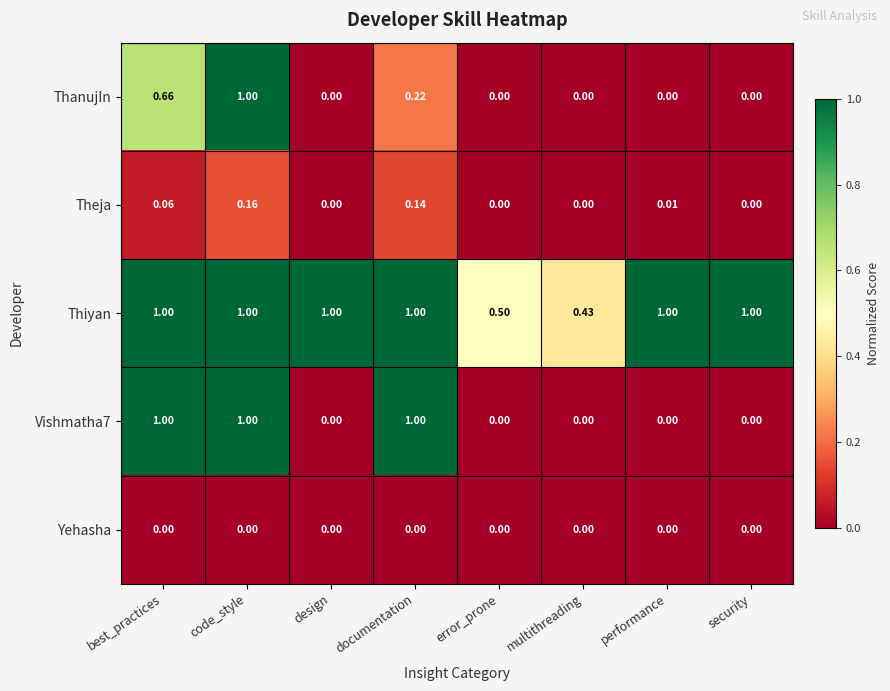

At how many categories does at least one series exceed 0?

8